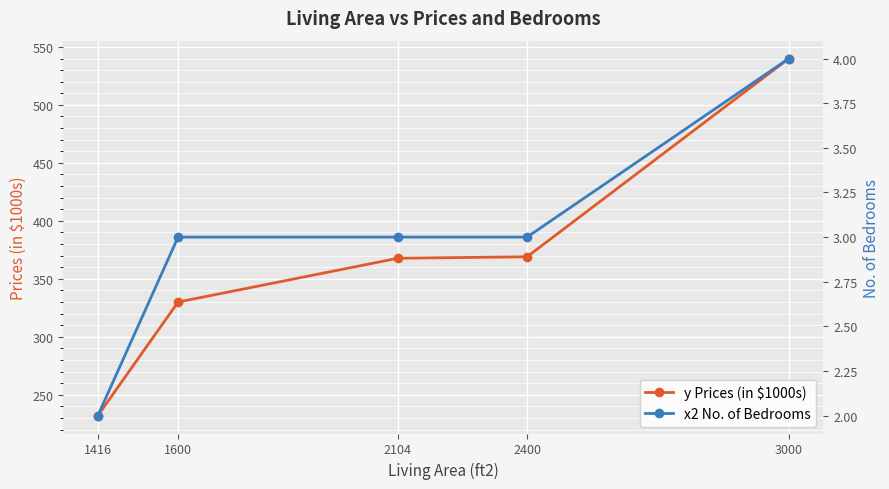

The value of y Prices (in $1000s) at 2104 is 367.8. True or false?

True